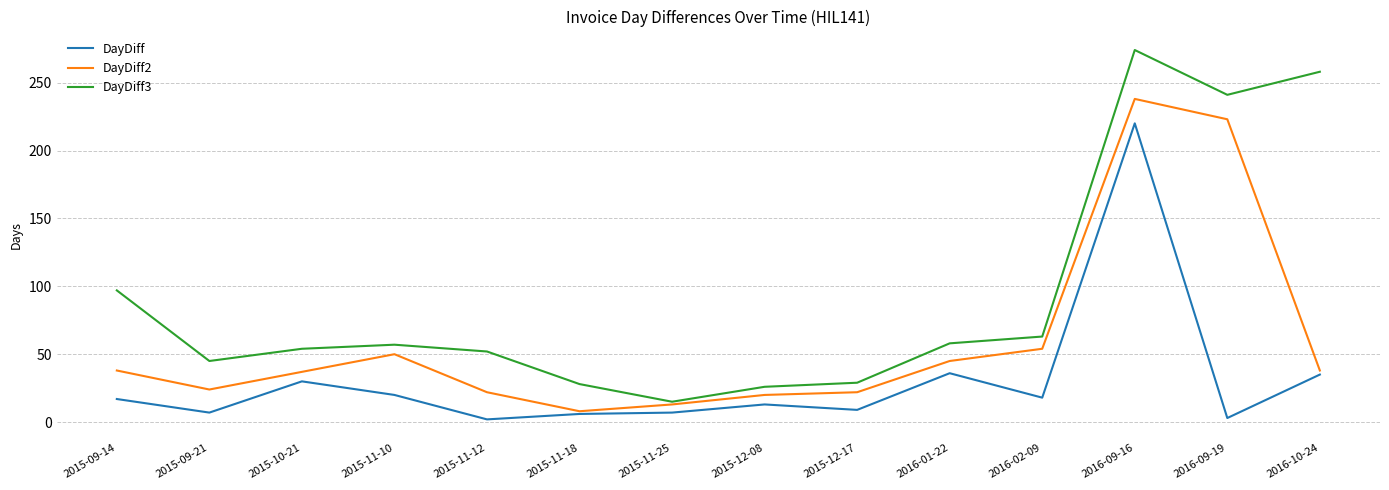

Is the value of DayDiff3 at 2015-11-18 greater than the value of DayDiff2 at 2015-11-25?

Yes